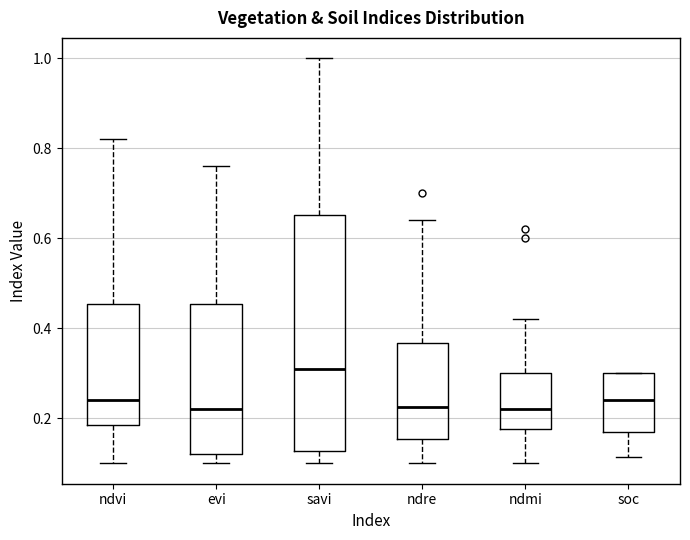

Reading left to right, transcribe this box plot: for each box, give where its median line is, the range the box spans, and where its two whiskers end, as read against the y-axis. The values are not printed on the chart, so give them approximately, as read against the axis.

ndvi: median 0.24, box 0.18 to 0.46, whiskers 0.10 to 0.82
evi: median 0.22, box 0.12 to 0.46, whiskers 0.10 to 0.76
savi: median 0.32, box 0.12 to 0.66, whiskers 0.10 to 1.00
ndre: median 0.22, box 0.16 to 0.36, whiskers 0.10 to 0.64
ndmi: median 0.22, box 0.18 to 0.30, whiskers 0.10 to 0.42
soc: median 0.24, box 0.18 to 0.30, whiskers 0.12 to 0.30